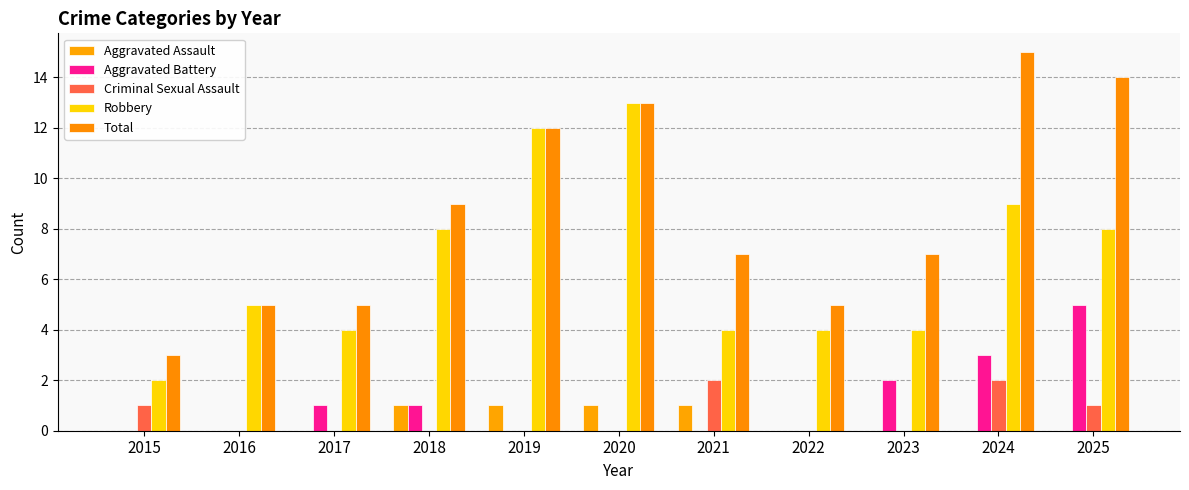

Does the chart contain stacked bars?

No